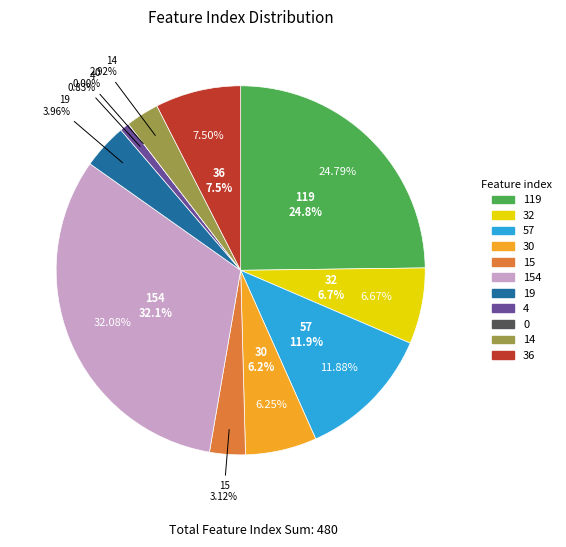

Rank the categories by value from lowest to highest.

0, 4, 14, 15, 19, 30, 32, 36, 57, 119, 154